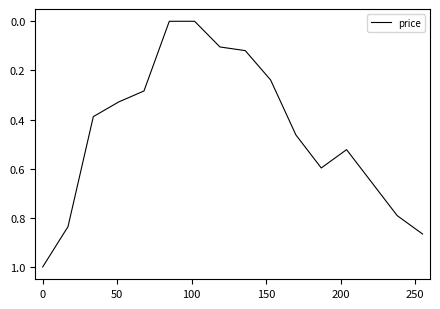

What is the difference between the maximum and minimum values?

1.0